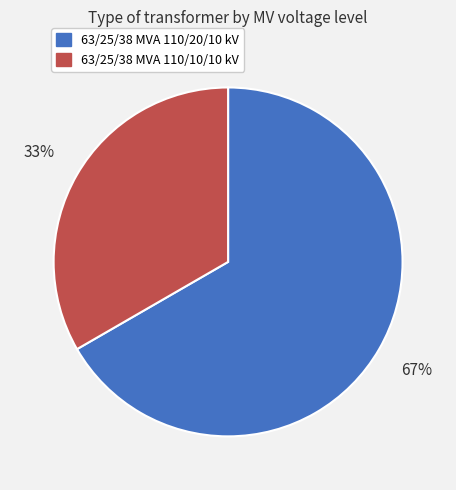

Is the sum of 63/25/38 MVA 110/20/10 kV and 63/25/38 MVA 110/10/10 kV greater than half?

Yes